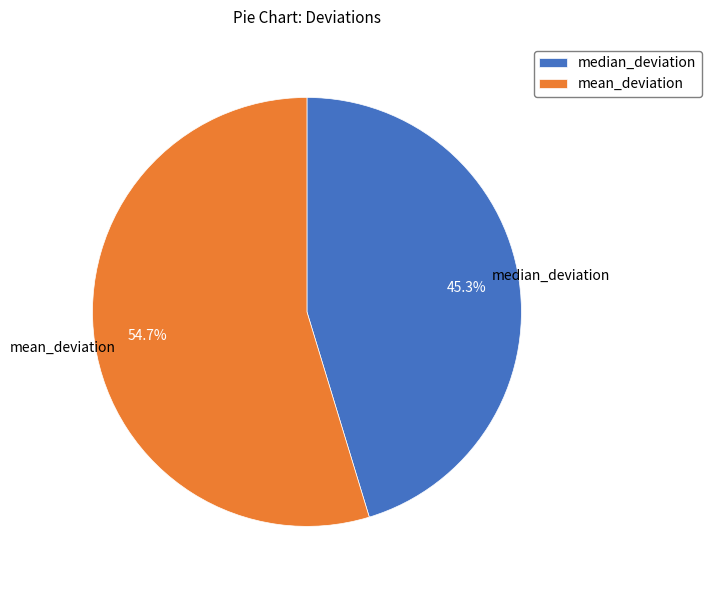

Rank the categories by value from lowest to highest.

median_deviation, mean_deviation